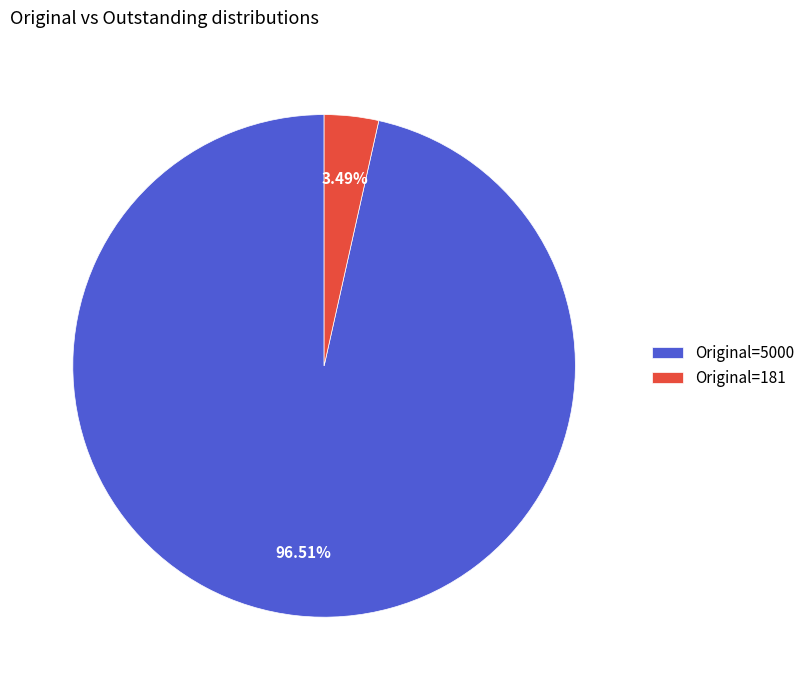

Is Original=5000 the majority of the pie?

Yes